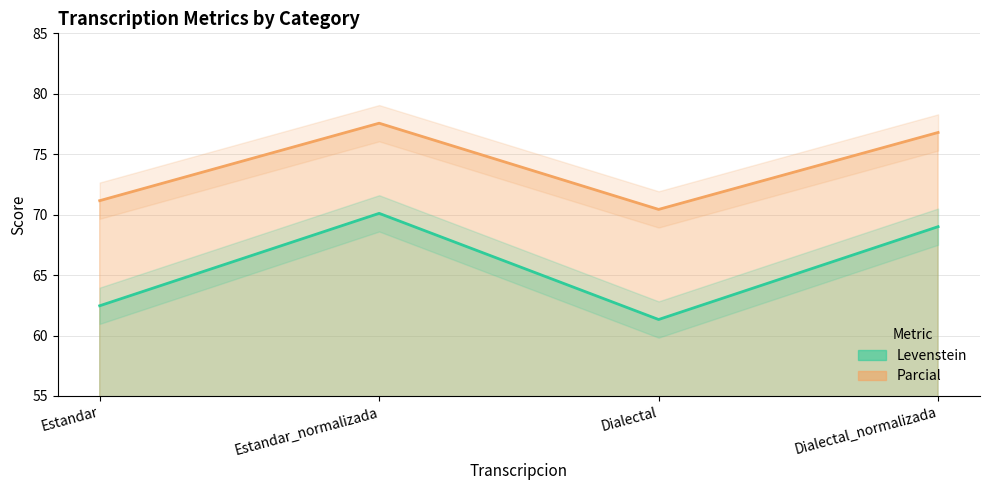

List the labels in order of Parcial value, largest first.

Estandar_normalizada, Dialectal_normalizada, Estandar, Dialectal